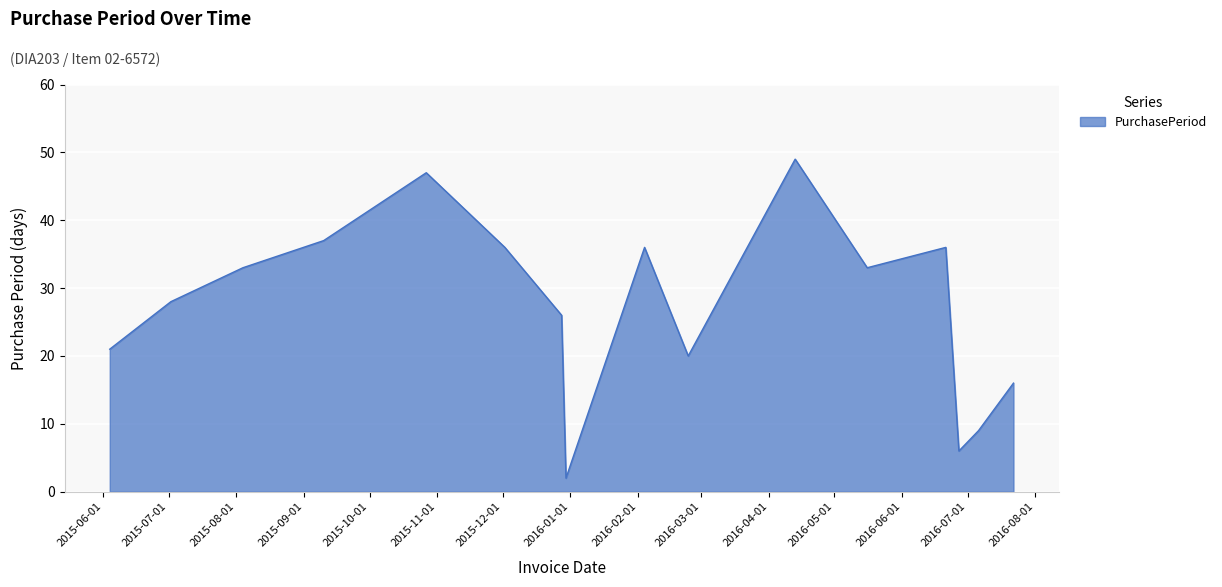

What is the greatest value displayed?

49